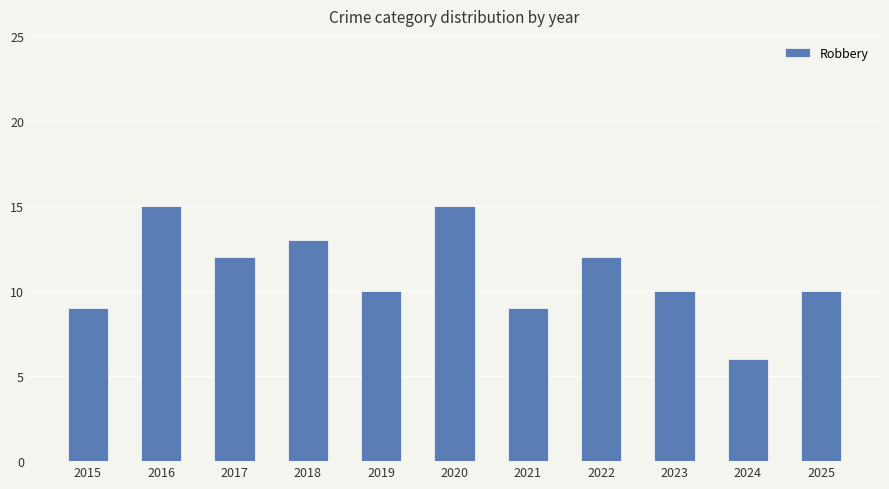

How many series are shown in this chart?

1